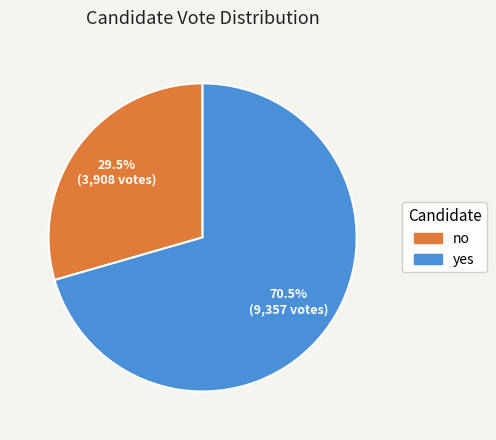

Does any single category account for the majority?

Yes